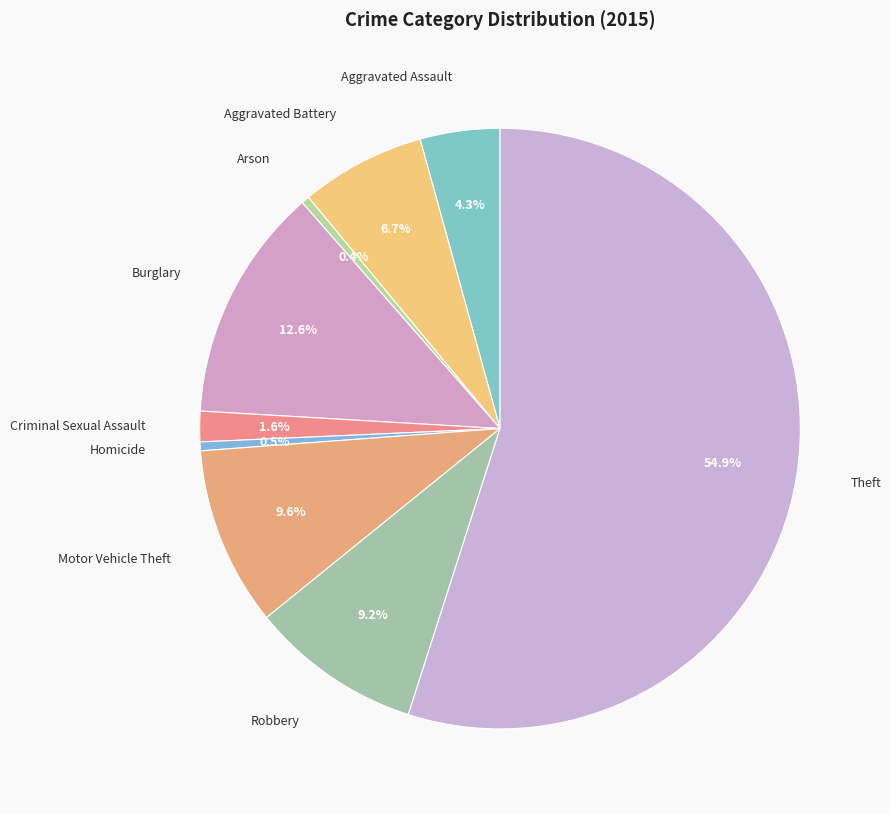

Count the number of slices in the pie.

9